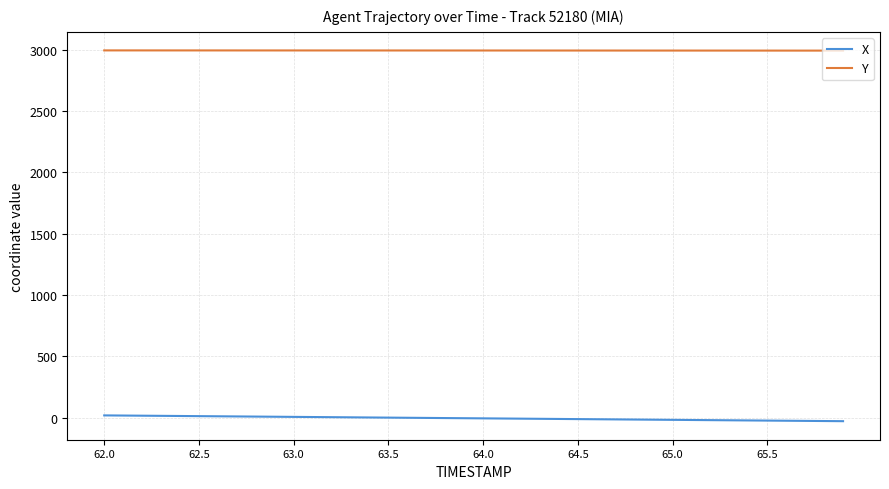

What is the maximum value shown in the chart?

2992.8